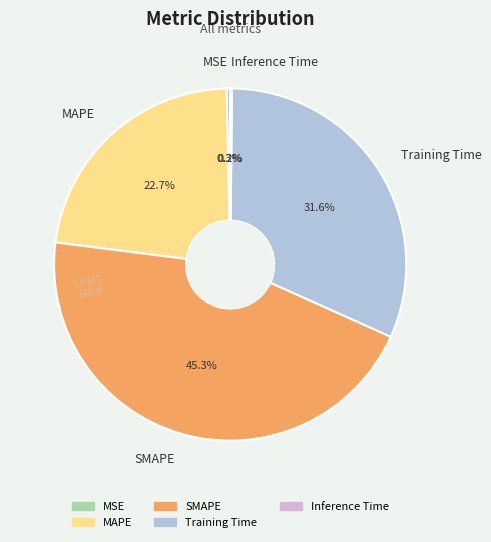

Does any single category account for the majority?

No